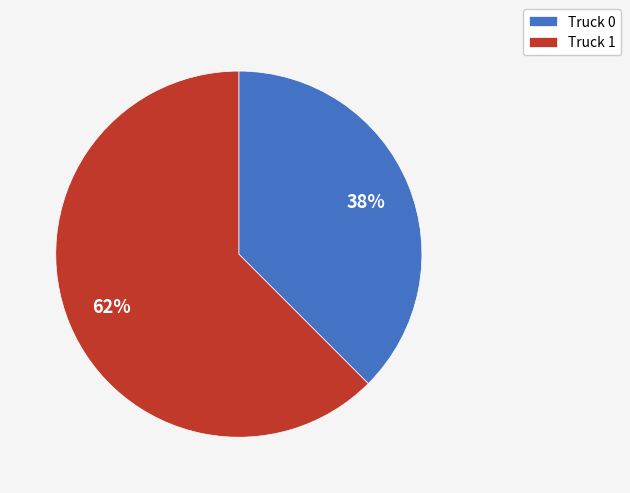

Do Truck 1 and Truck 0 together represent more than half of the pie?

Yes